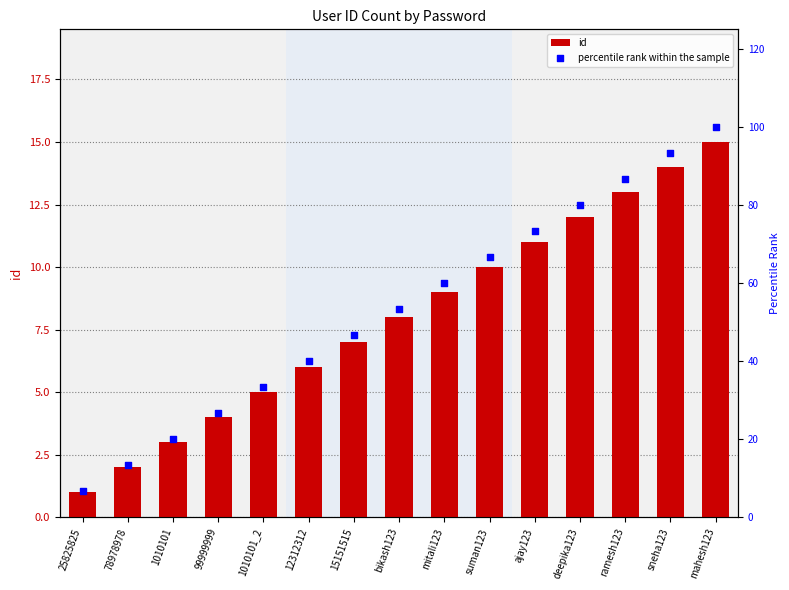

Which series reaches the maximum Y coordinate?

percentile rank within the sample